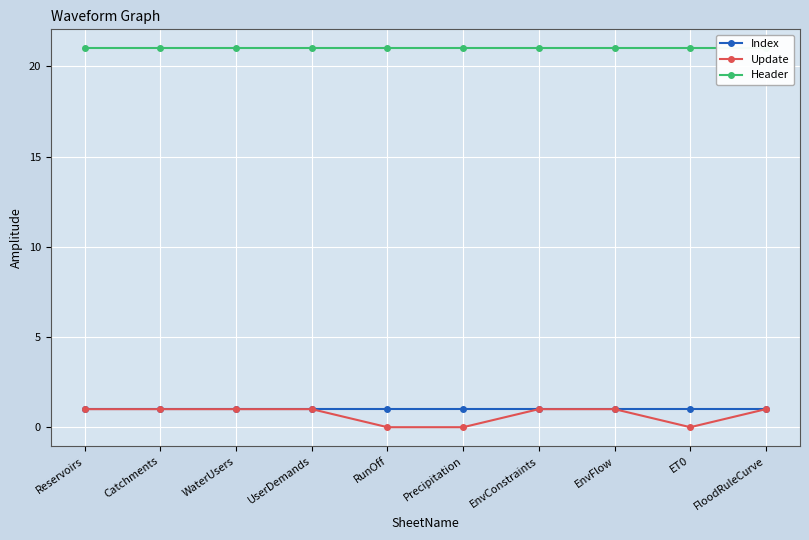

Where is Update nearest to the value 0?

RunOff